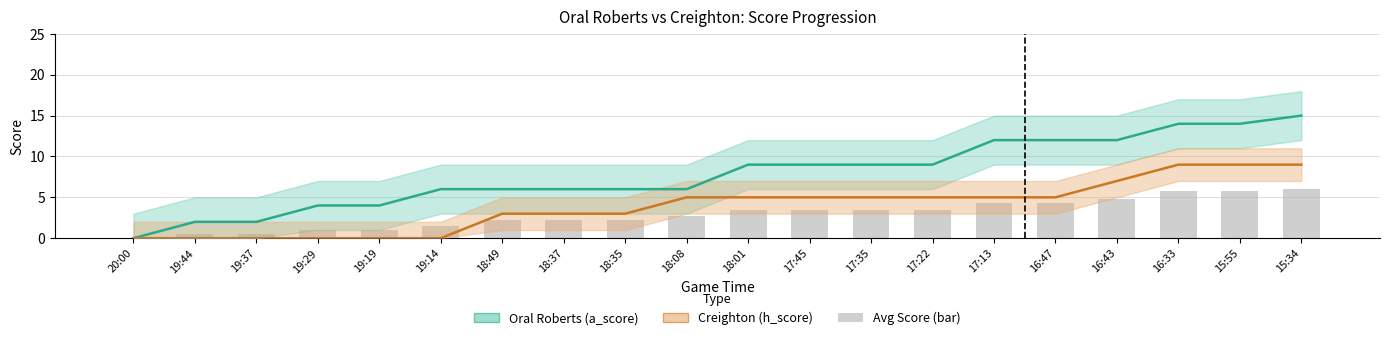

What is the sum of all Oral Roberts (a_score) values?

157